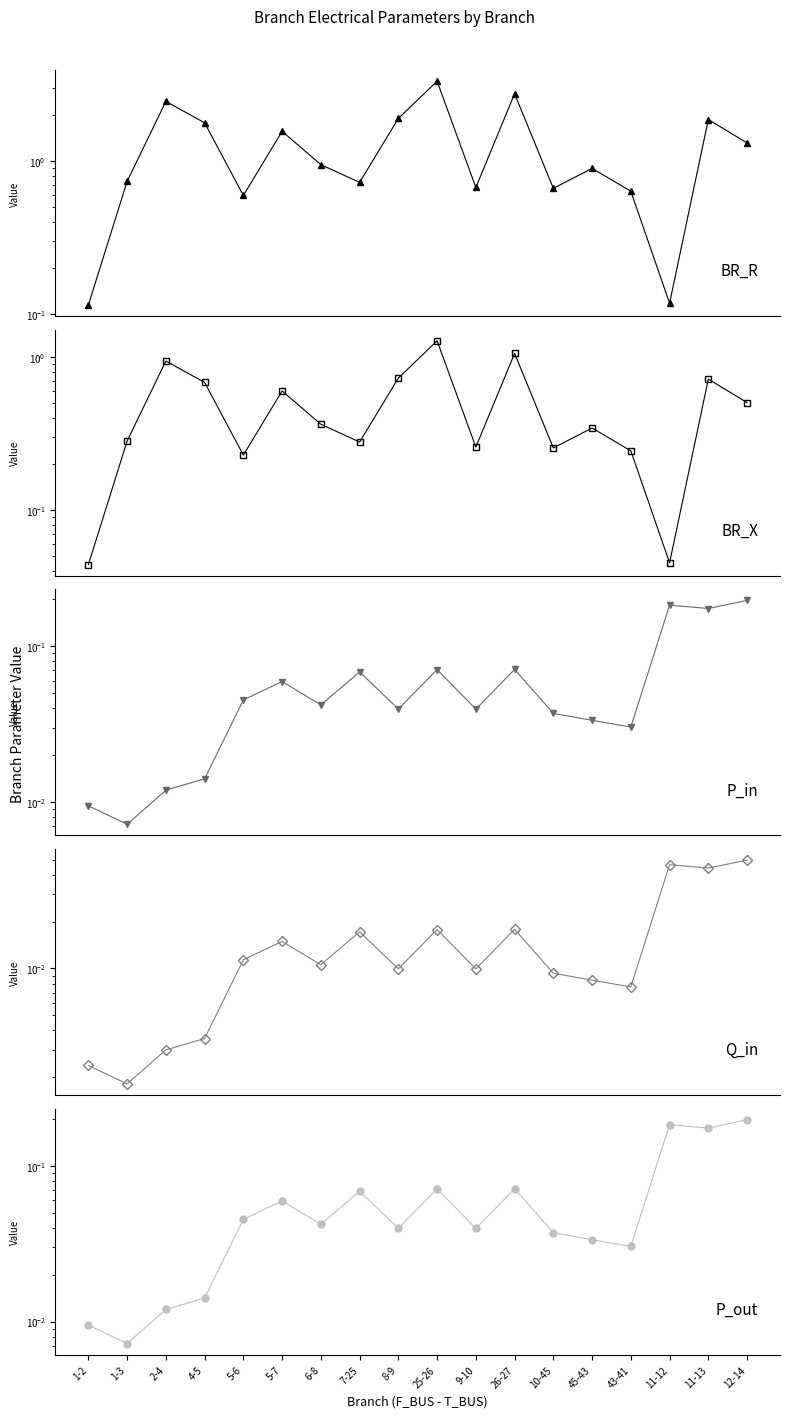

Does the chart display data point markers on the line(s)?

Yes